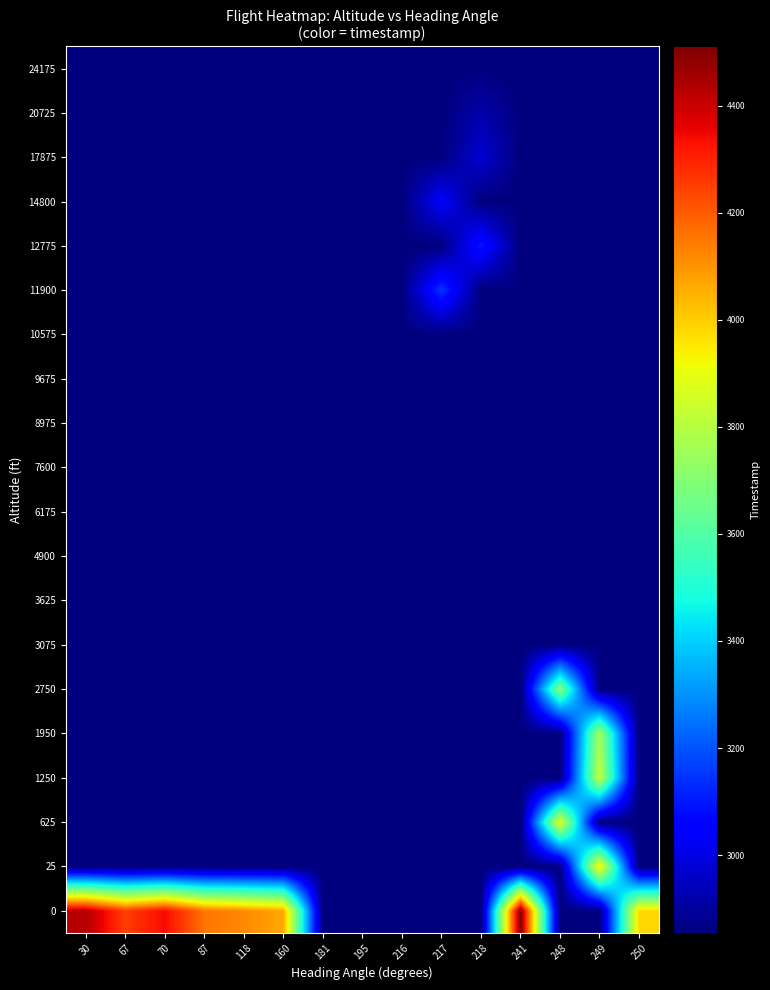

Count the number of data series in this chart.

20